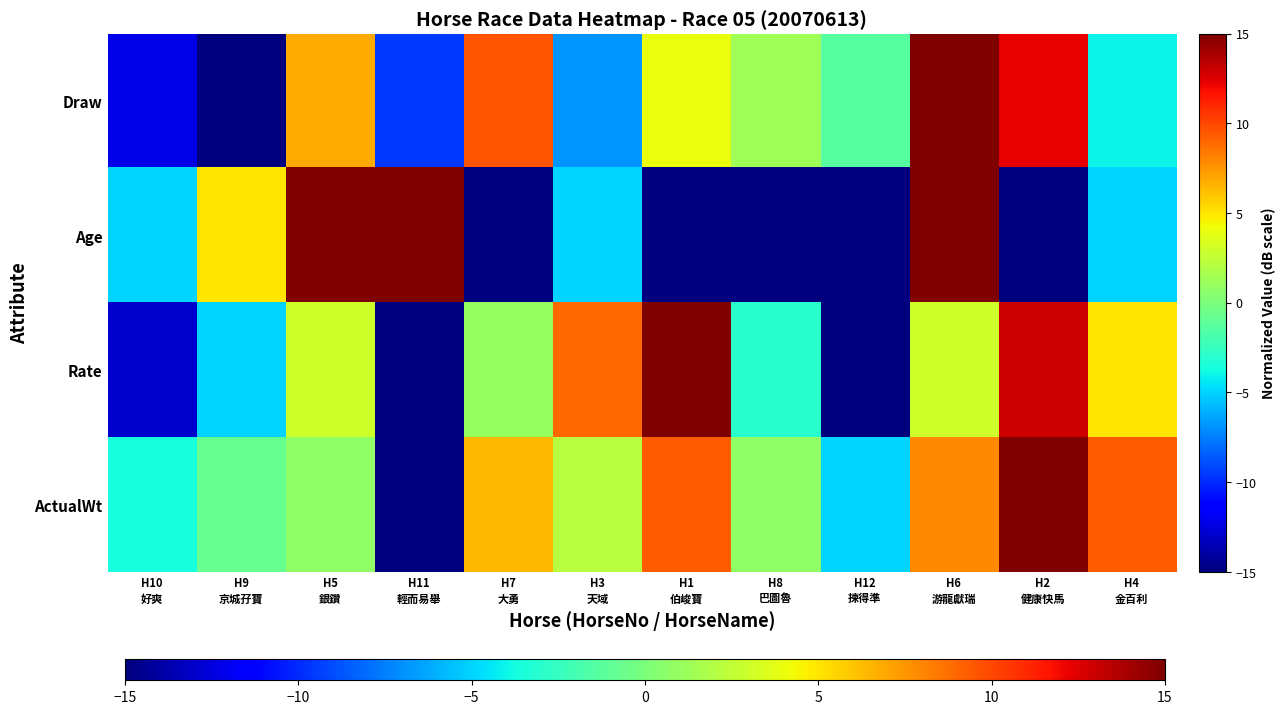

At how many categories does at least one series exceed 14?

5